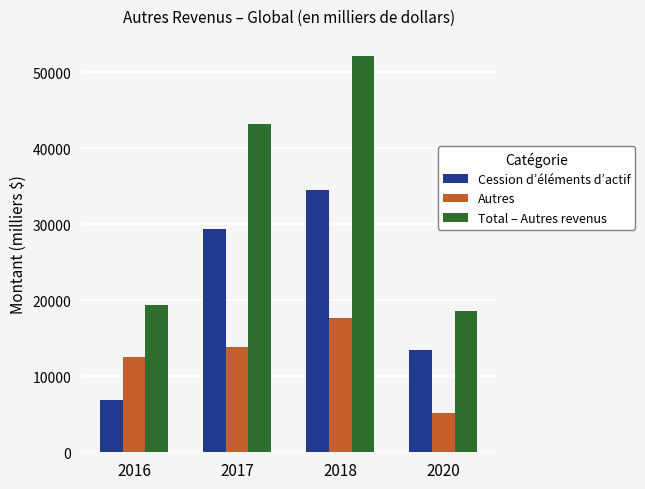

What is the value of the Autres bar at the 2nd from the left?

13804.7